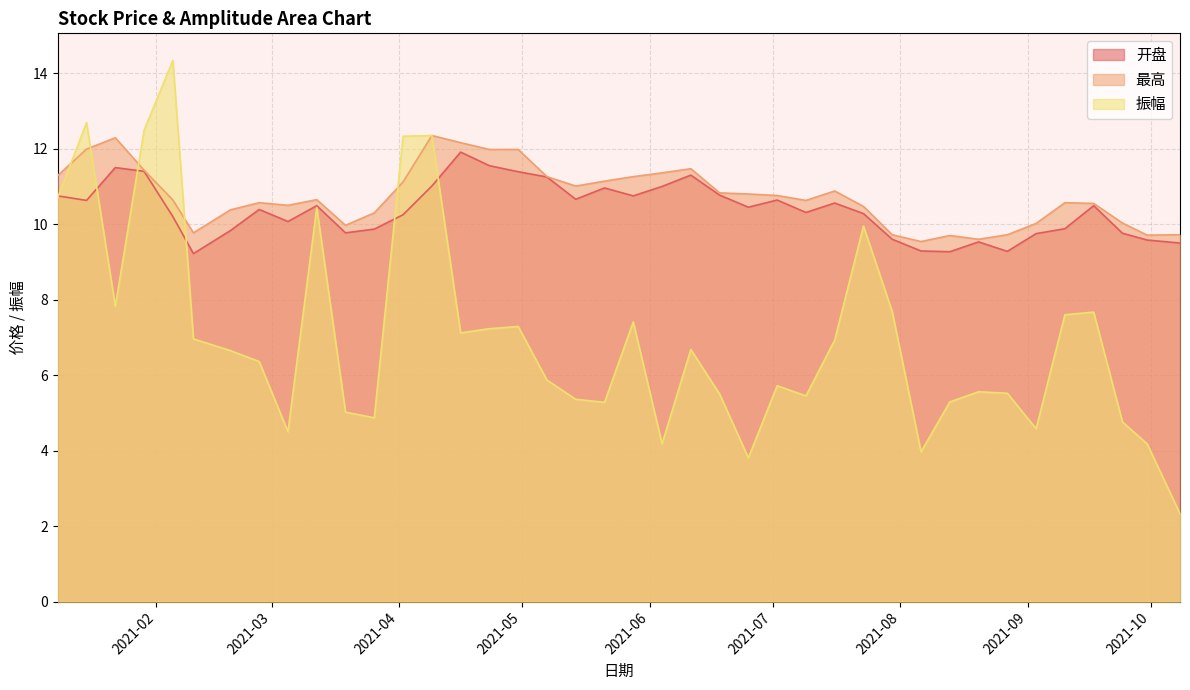

How many data points in 开盘 are above 10?

26